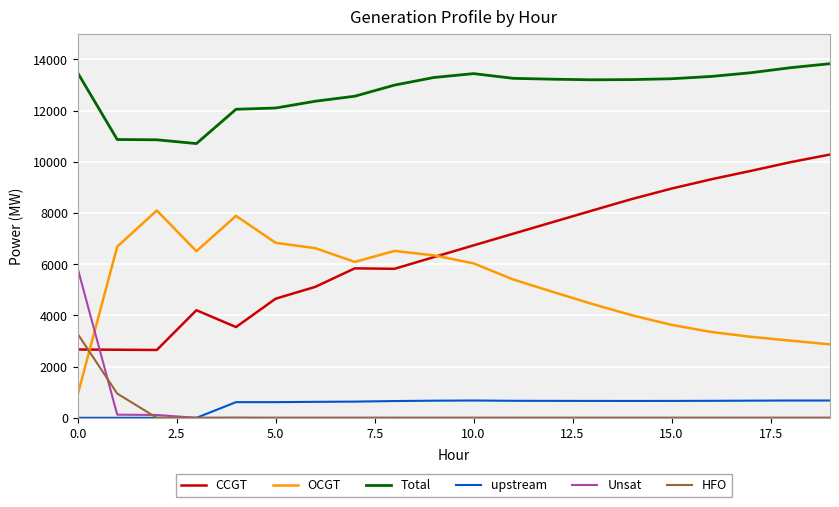

How many lines are shown in the chart?

6